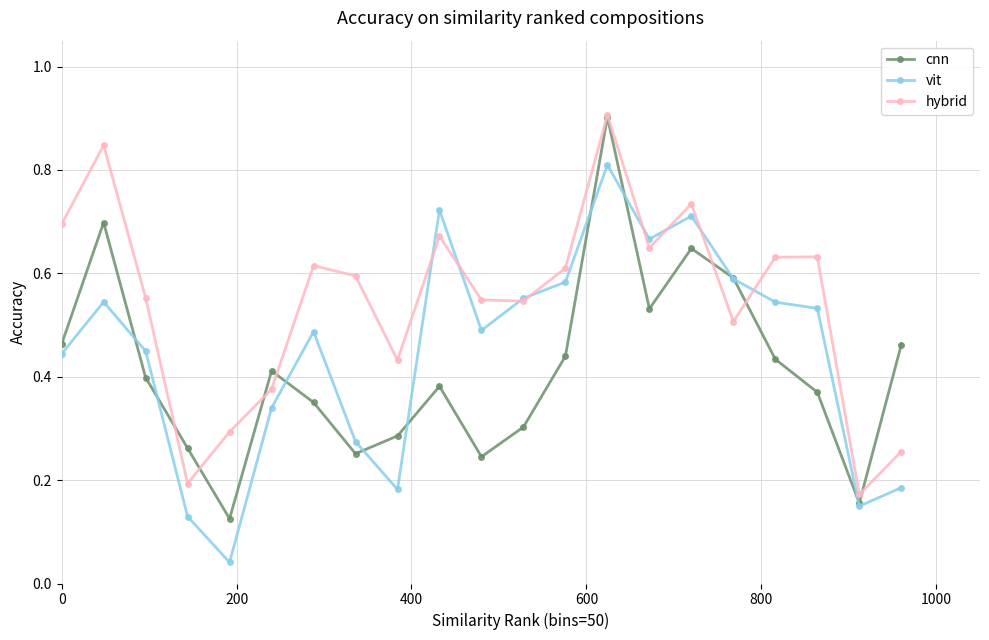

Is this an area chart (filled region under the line)?

No